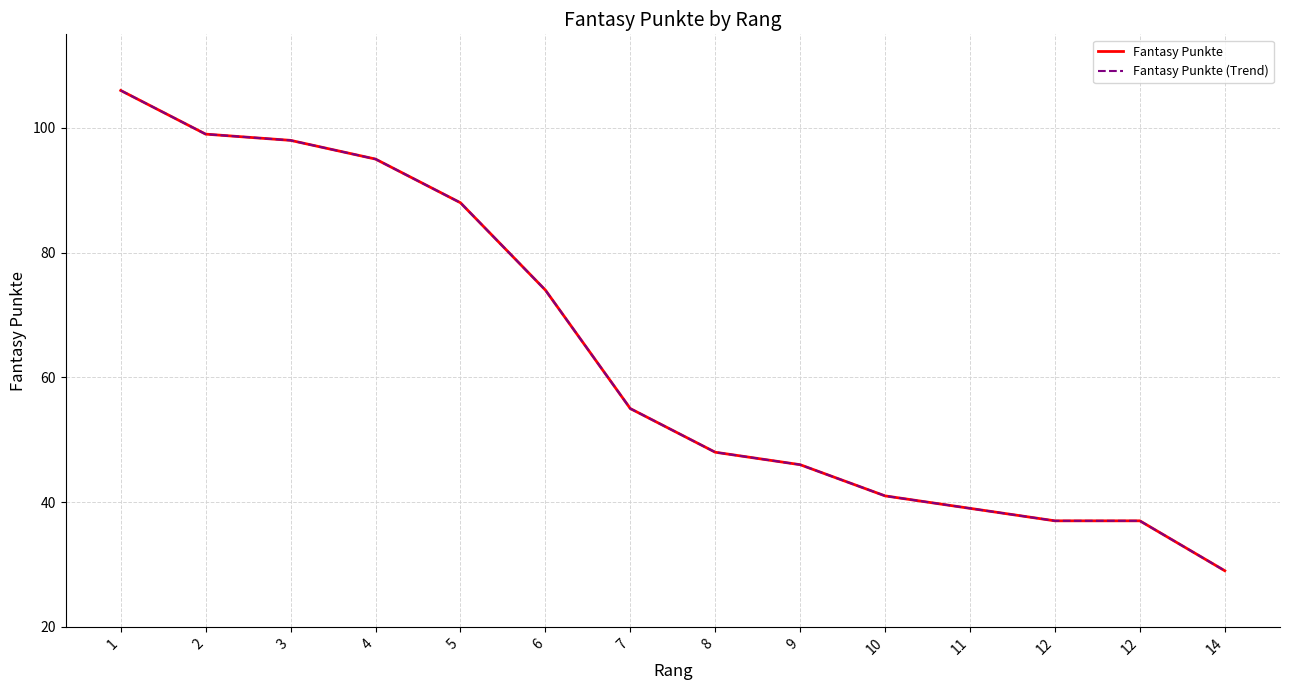

Which label corresponds to the smallest value in the chart?

14